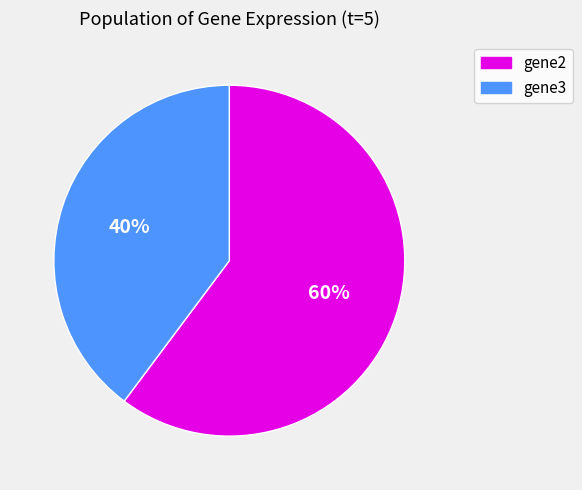

To the nearest percent, what is the average slice percentage?

50%